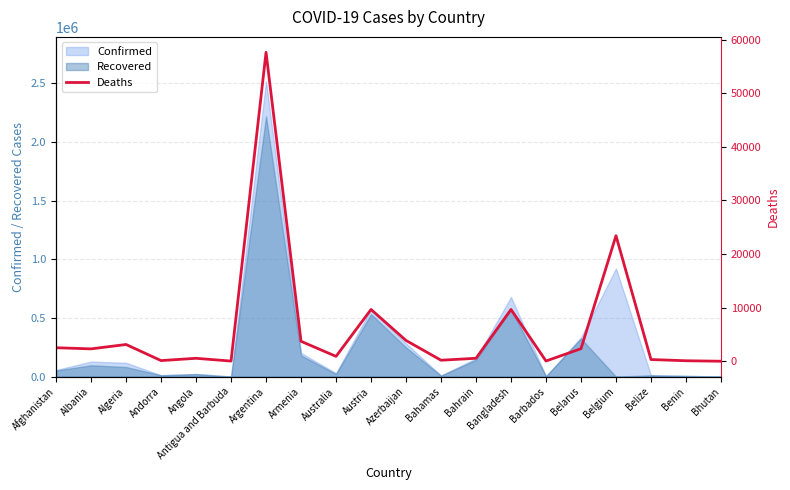

Reading left to right, what are all the values shown in this chart?

2521	2310	3126	120	550	30	57647	3720	909	9662	3879	189	554	9661	44	2344	23428	318	93	1